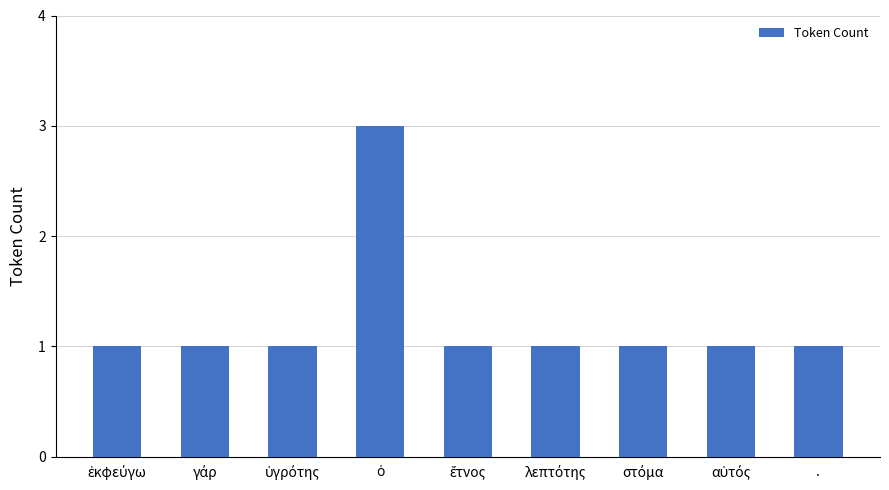

What is the maximum value shown in the chart?

3